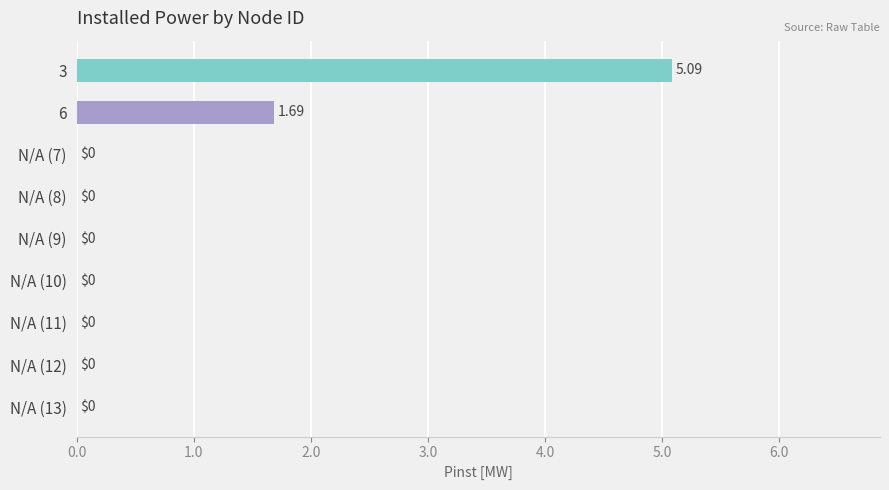

Which category has the highest value across all series?

3